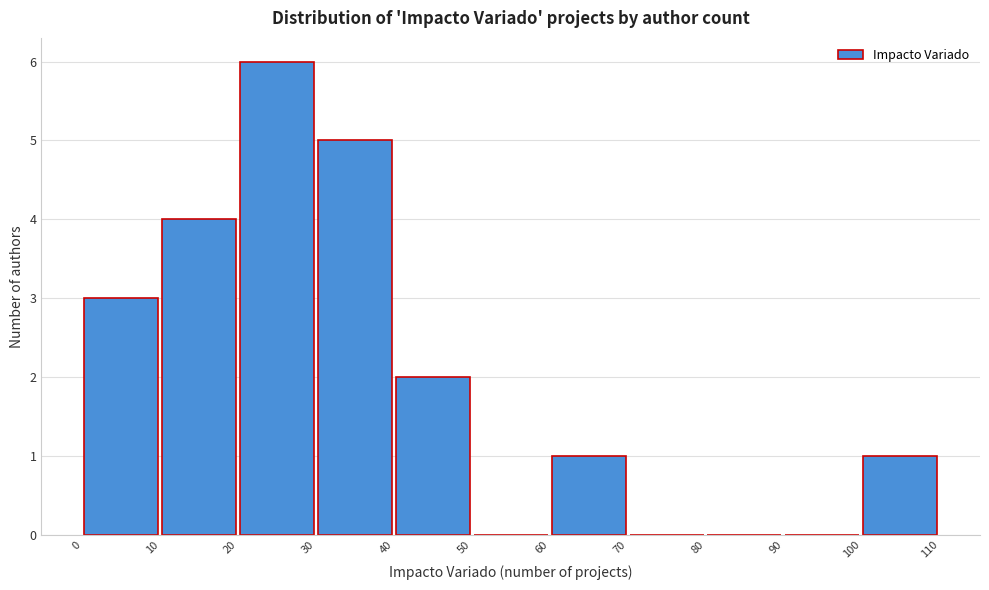

How tall is the bar that spans 60 to 70 on the x-axis? The values are not printed on the chart, so give them approximately, as read against the axis.

1